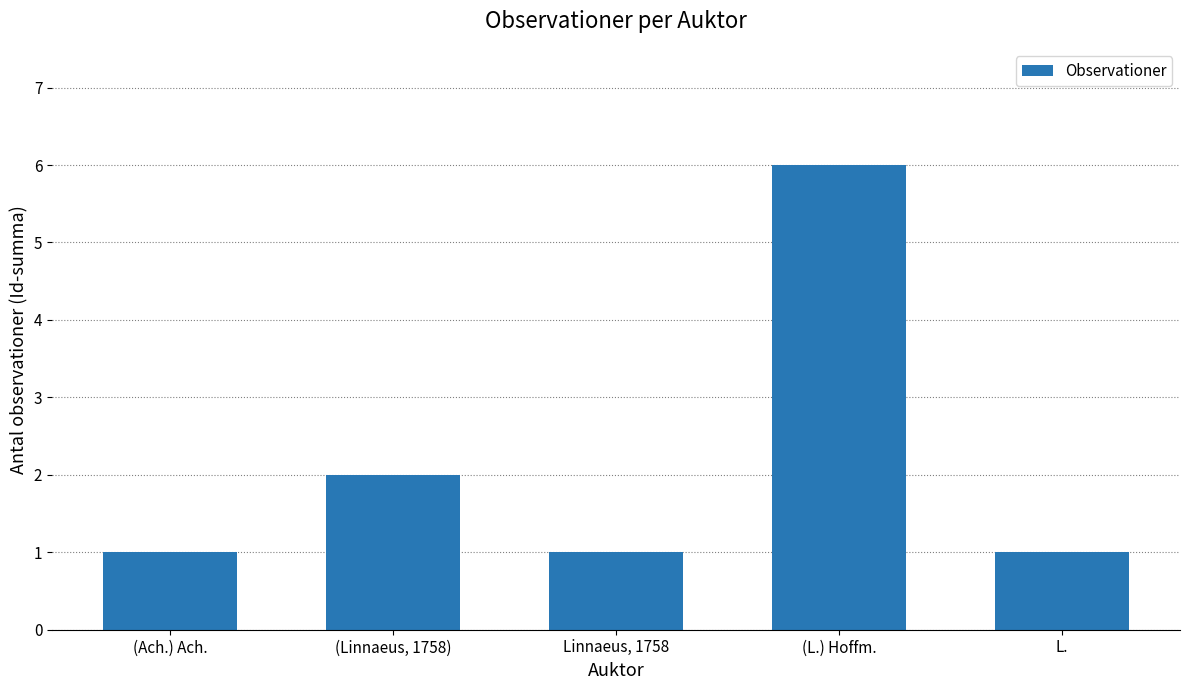

What is the difference between the maximum and minimum values?

5